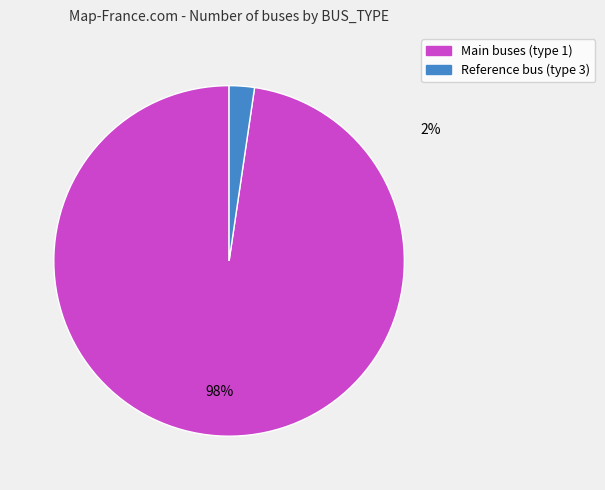

Does any single category account for the majority?

Yes